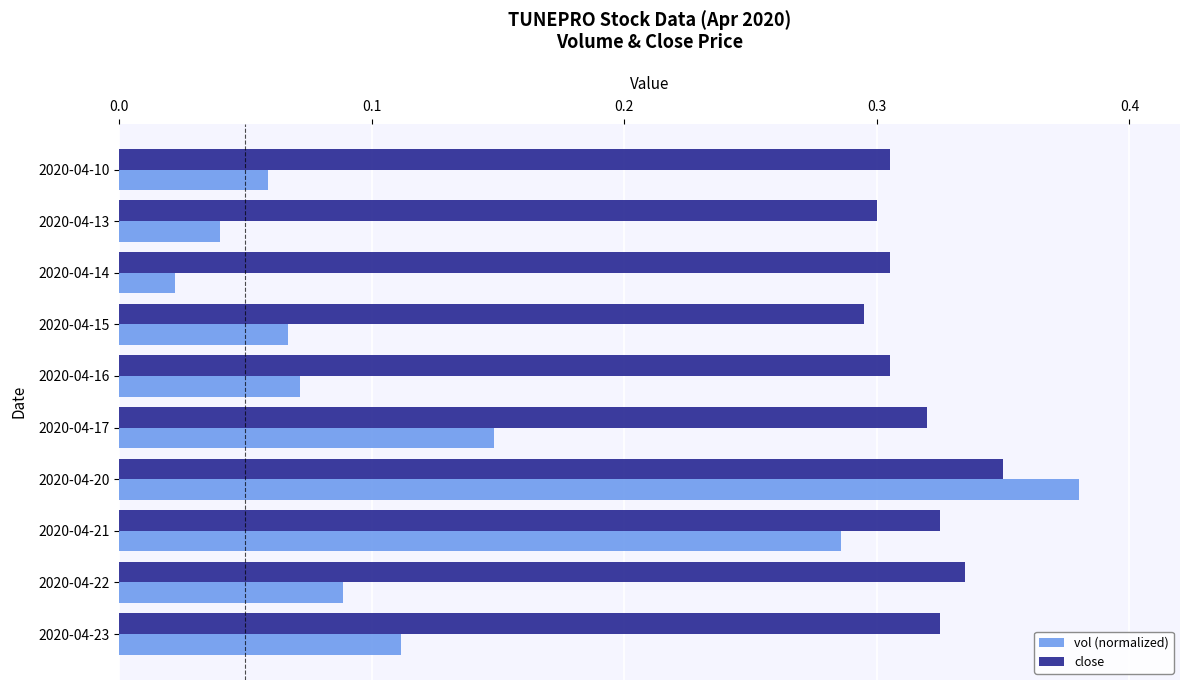

Count the number of categories in the chart.

10